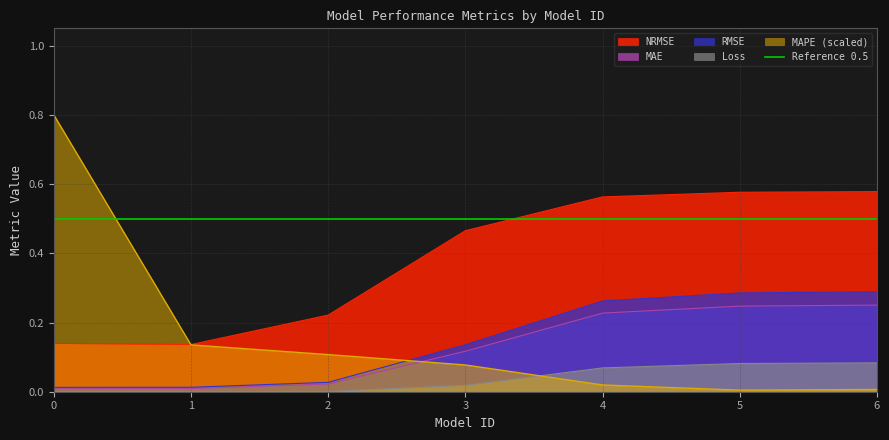

How many distinct data groups are displayed?

5